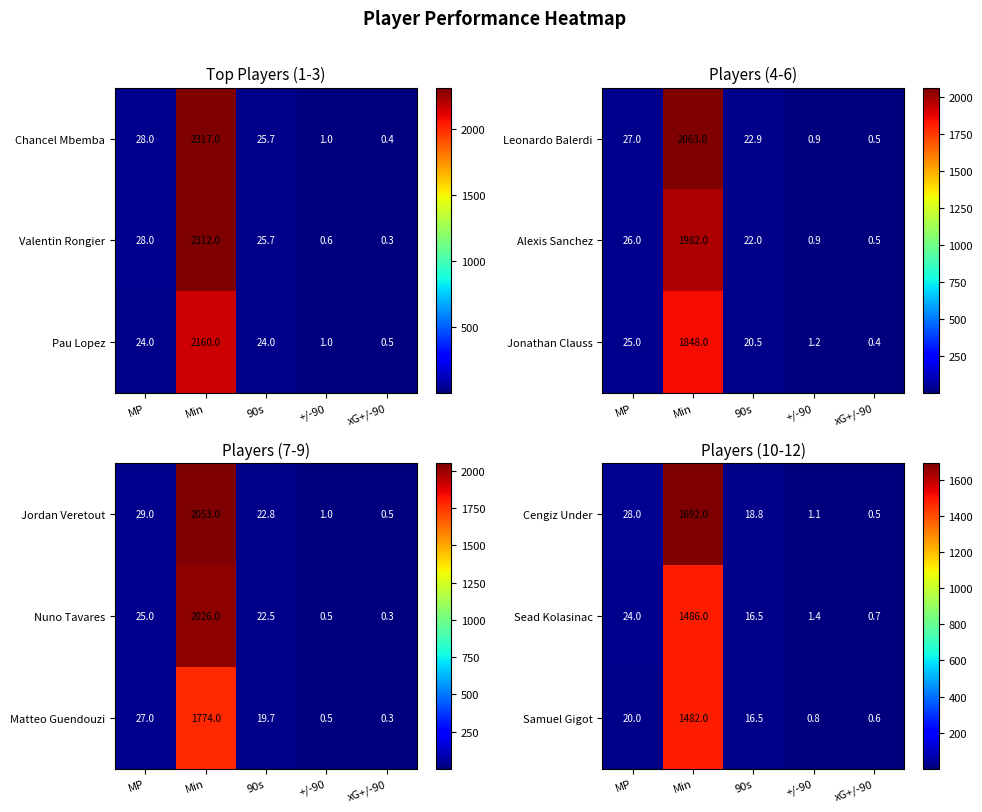

Which category has the lowest value in the Samuel Gigot series?

xG+/-90